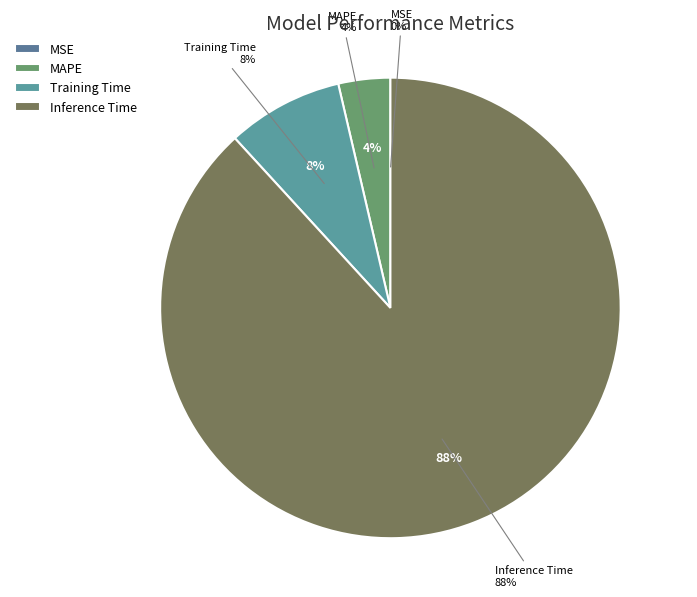

Is it true that MAPE is 1% of the pie?

False